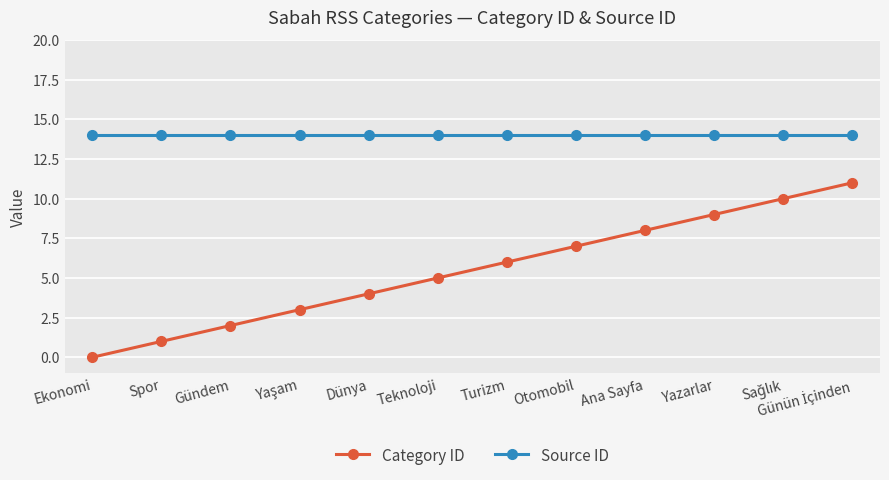

Reading right to left, what are all the values shown in this chart?

Category ID: 11	10	9	8	7	6	5	4	3	2	1	0
Source ID: 14	14	14	14	14	14	14	14	14	14	14	14